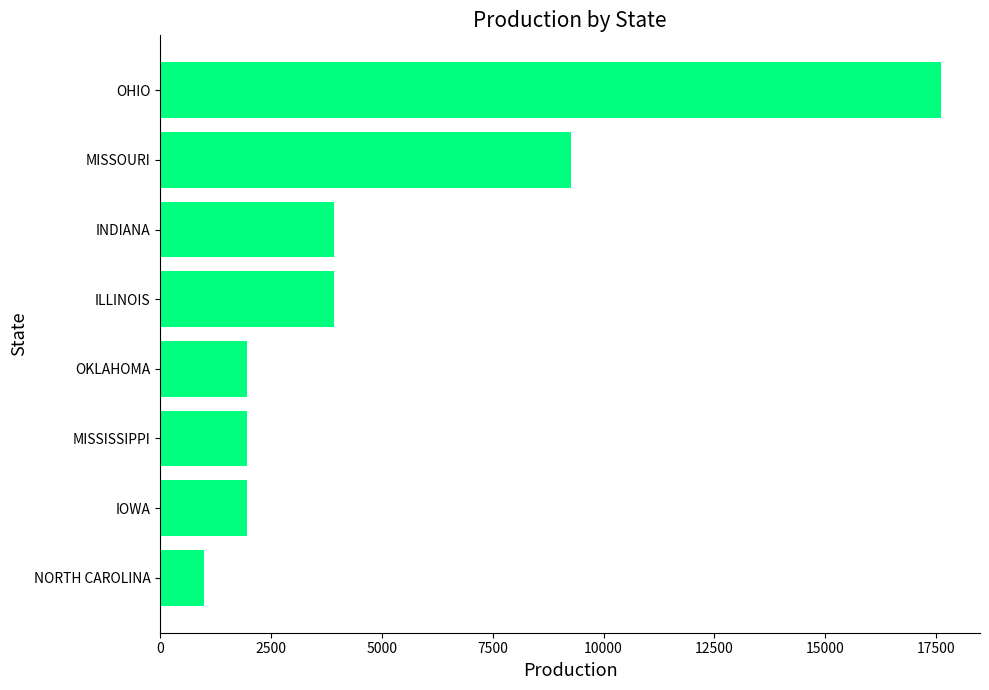

Read the value at OHIO.

17610.2